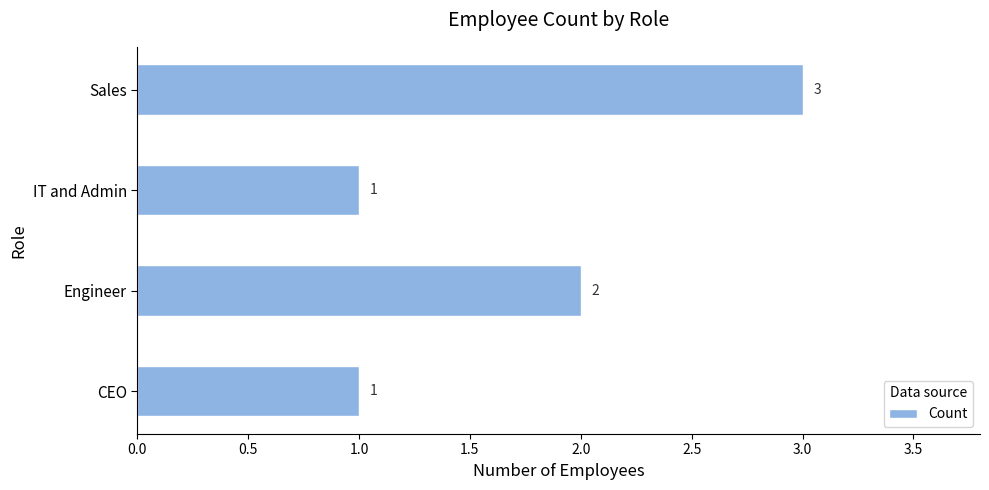

Which label corresponds to the largest value in the chart?

Sales